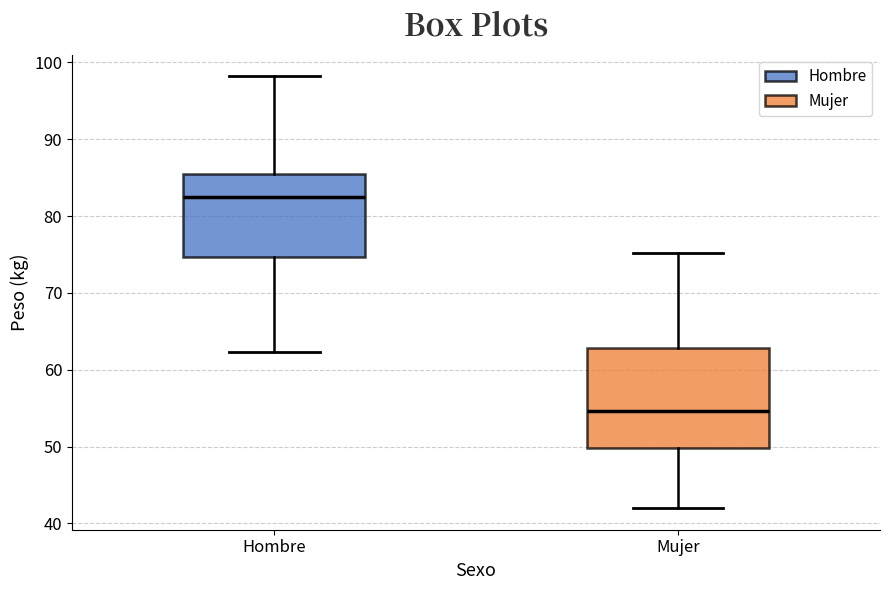

Comparing the boxes themselves (not the whiskers), which one is the tallest?

Mujer